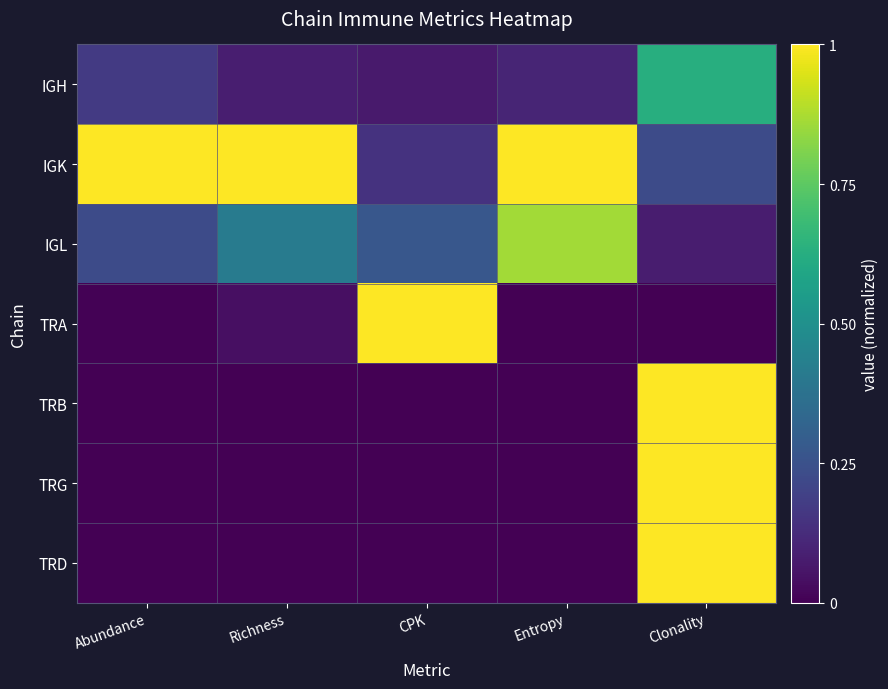

What is the greatest value displayed?

1.0